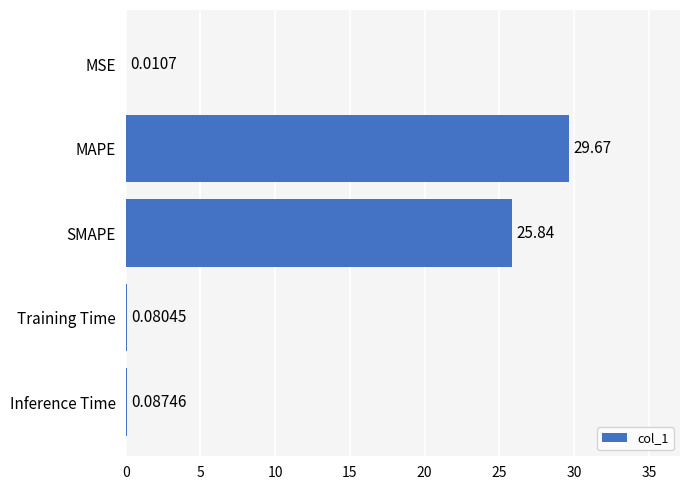

At which label is the value closest to 14?

SMAPE